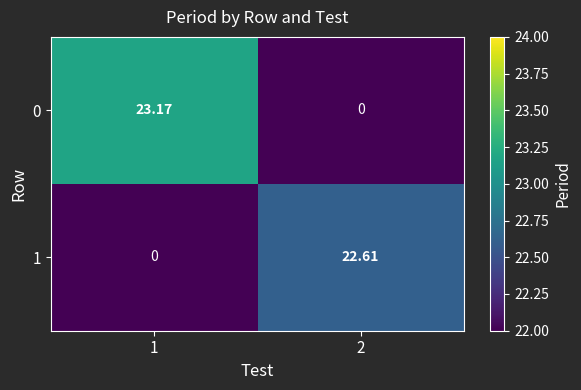

Rank the series by their maximum value, from highest to lowest.

0, 1